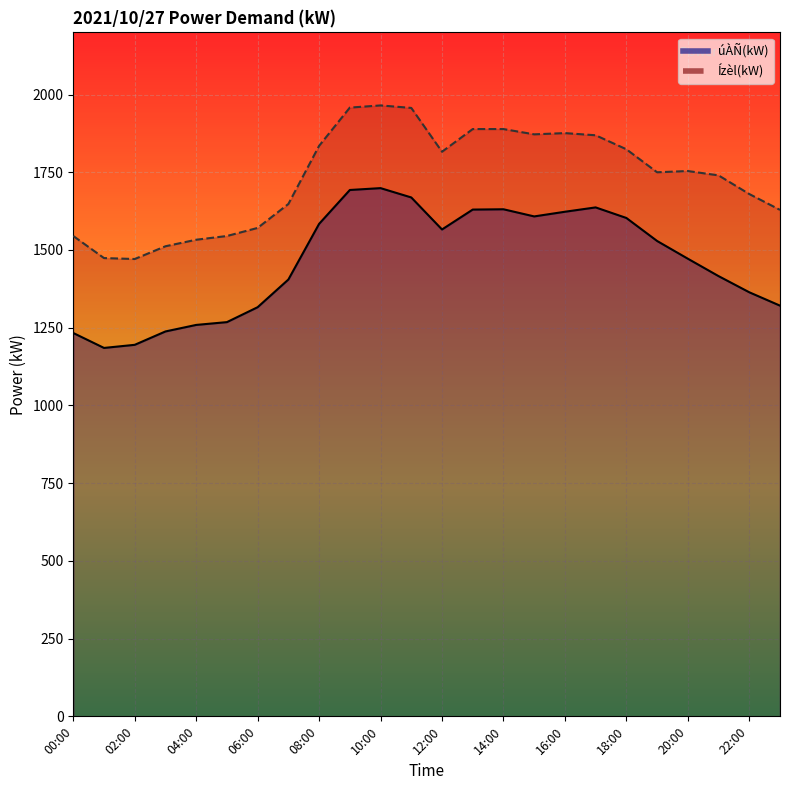

Count the number of data series in this chart.

2